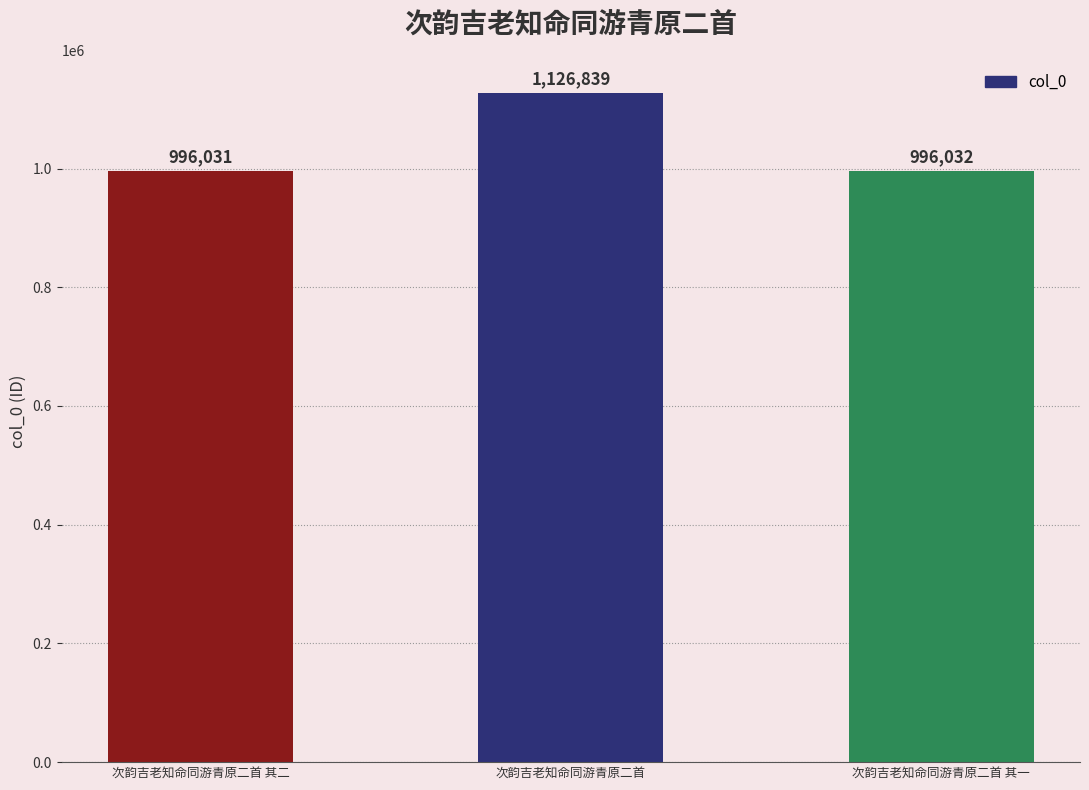

What is the sum of all values?

3118902